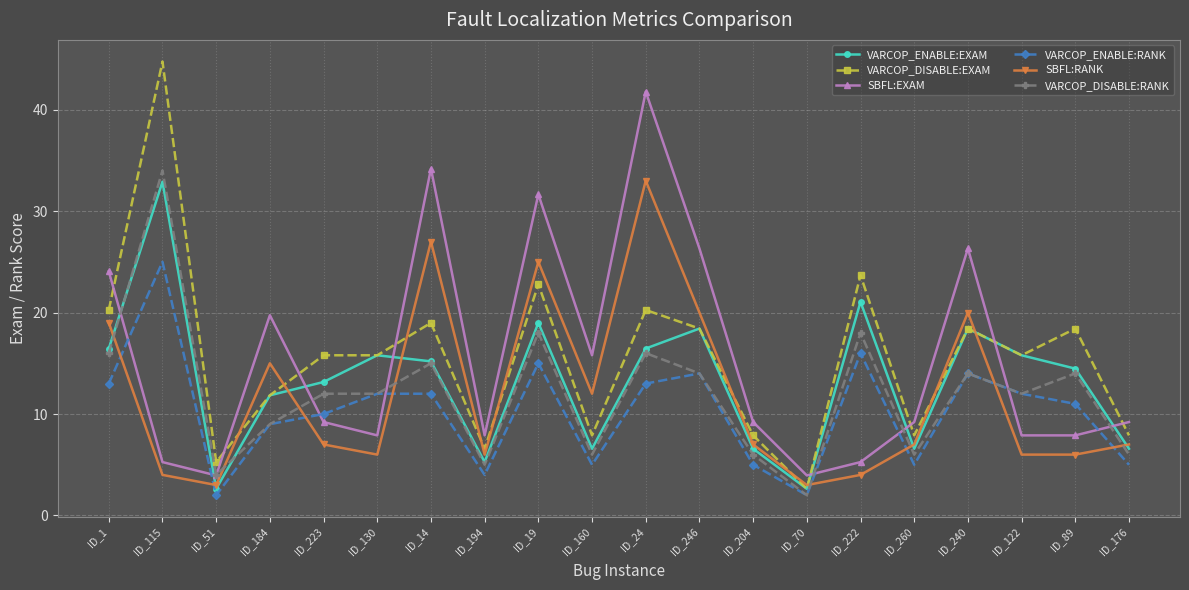

The VARCOP_ENABLE:EXAM series shows 3.3 at ID_89. True or false?

False